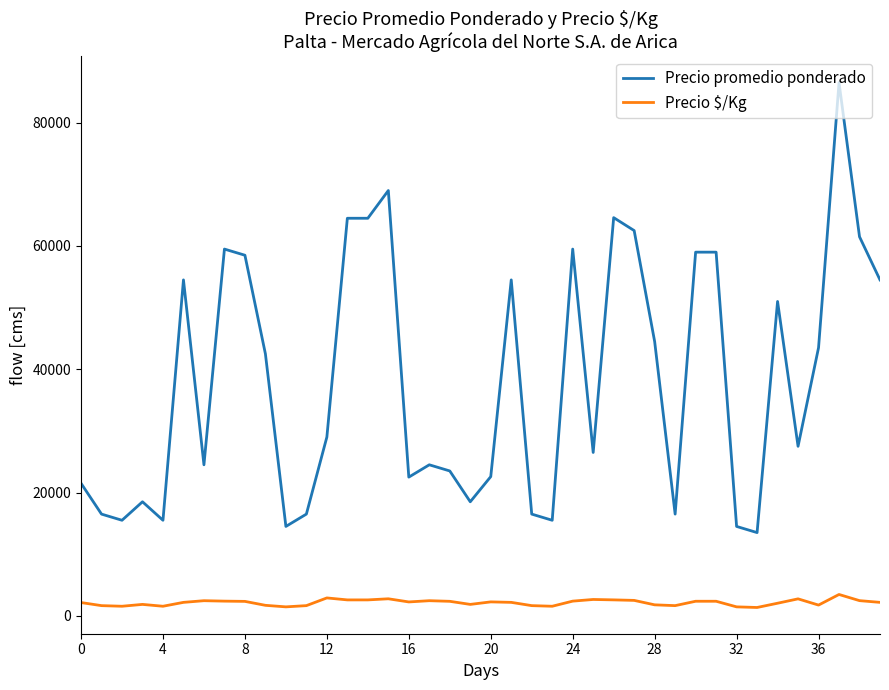

Which series has the largest range (max minus min)?

Precio promedio ponderado